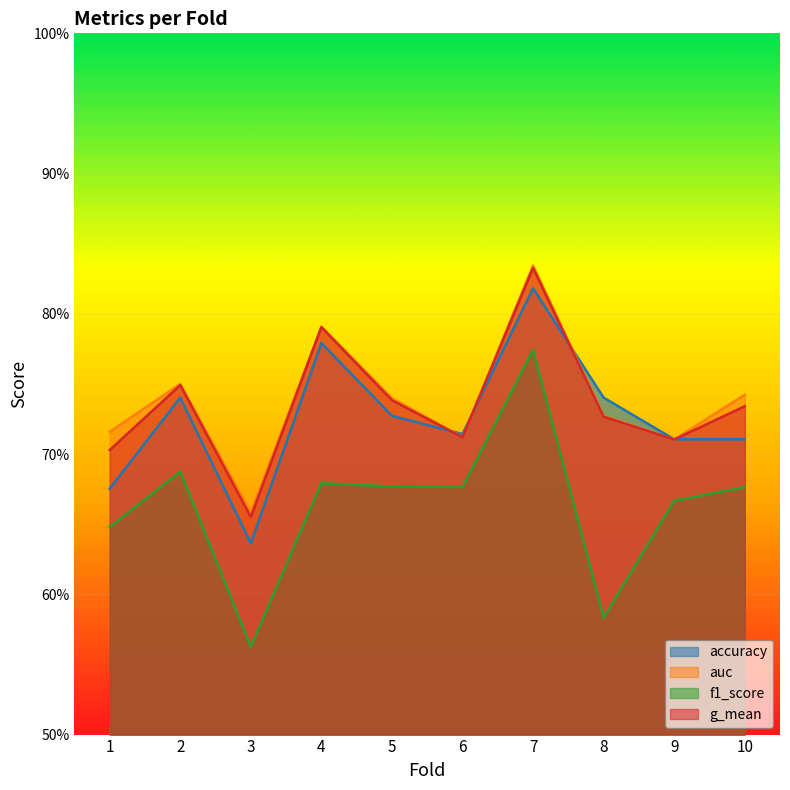

What are all the series names shown in the legend?

accuracy, auc, f1_score, g_mean